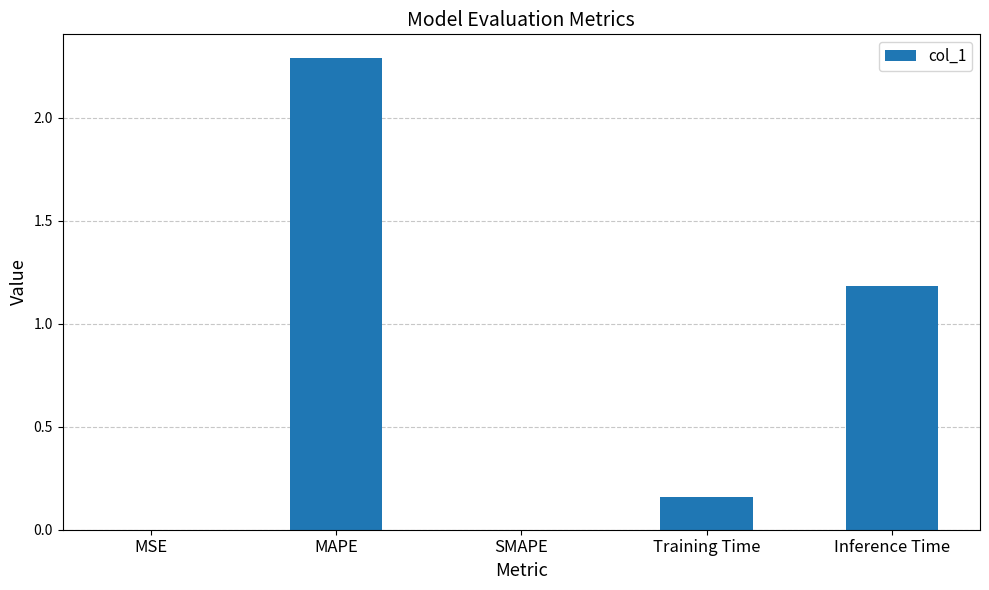

What is the sum of all values?

3.6